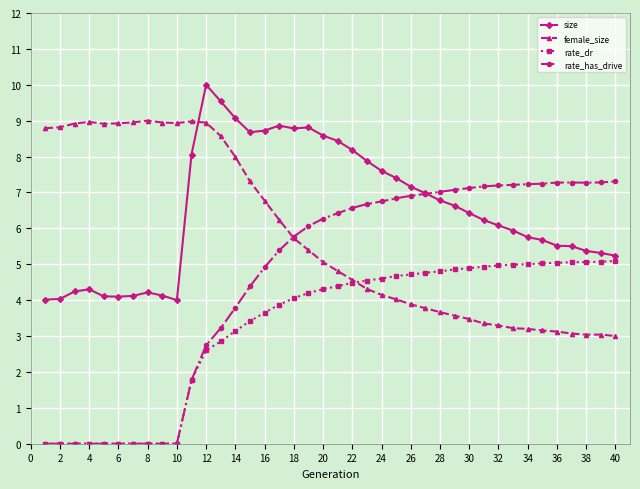

Rank the series by their maximum value, from lowest to highest.

rate_dr, rate_has_drive, female_size, size